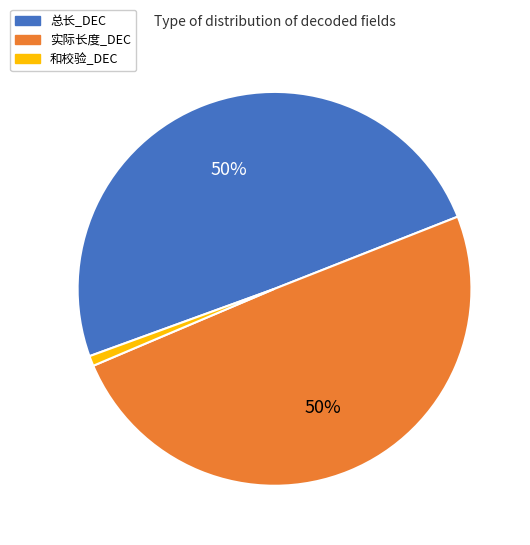

Between 总长_DEC and 和校验_DEC, which is larger?

总长_DEC